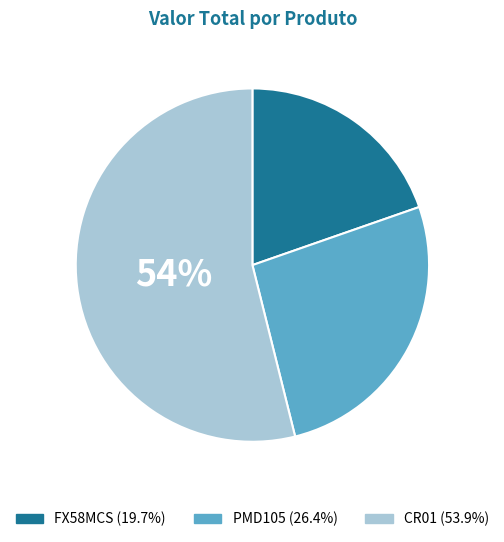

How many segments does this pie chart have?

3